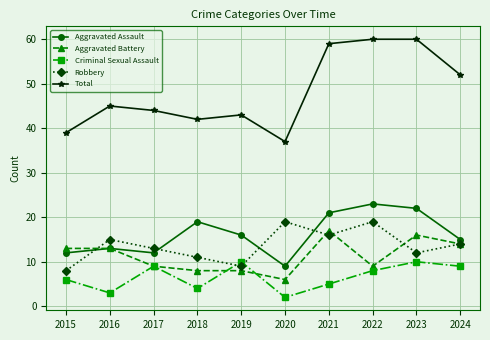

Which series has the widest spread of values?

Total